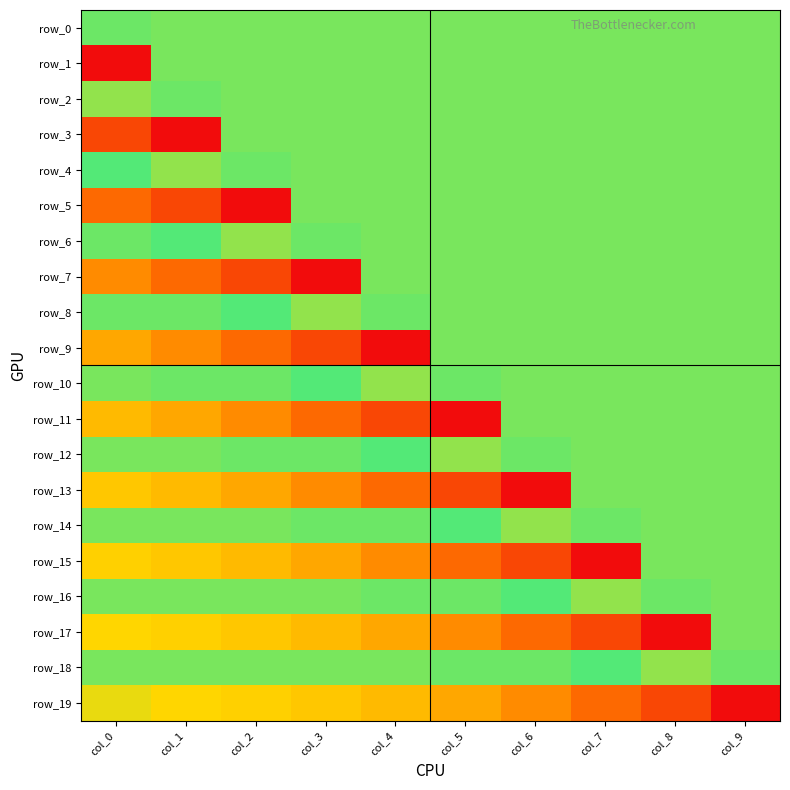

Which series has the largest total across all categories?

row_18